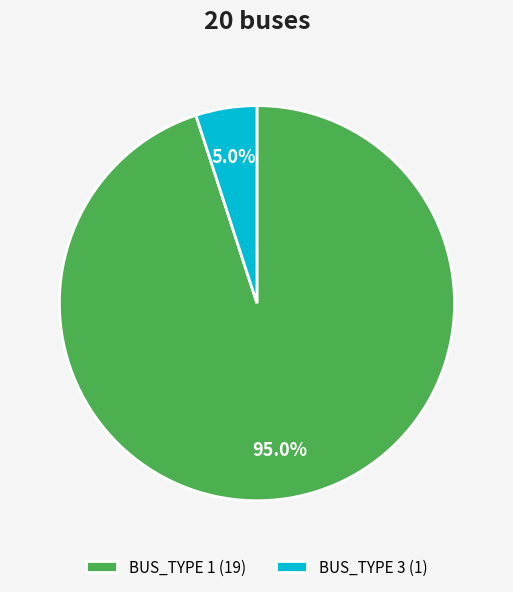

Is it true that BUS_TYPE 1 is 88% of the pie?

False